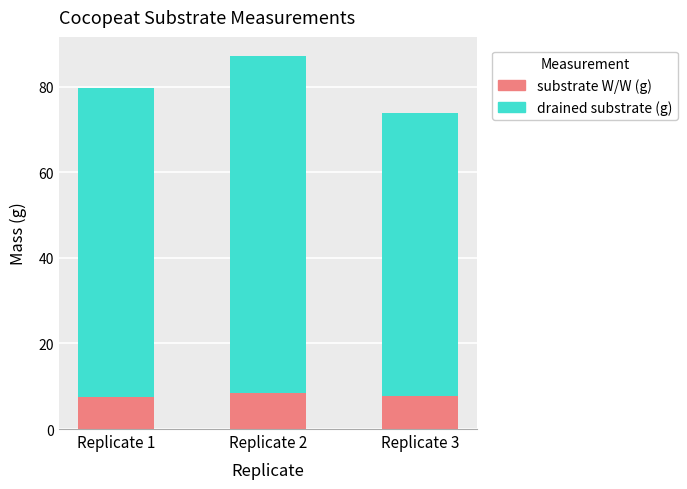

What is the total value across all series at Replicate 2?

87.3